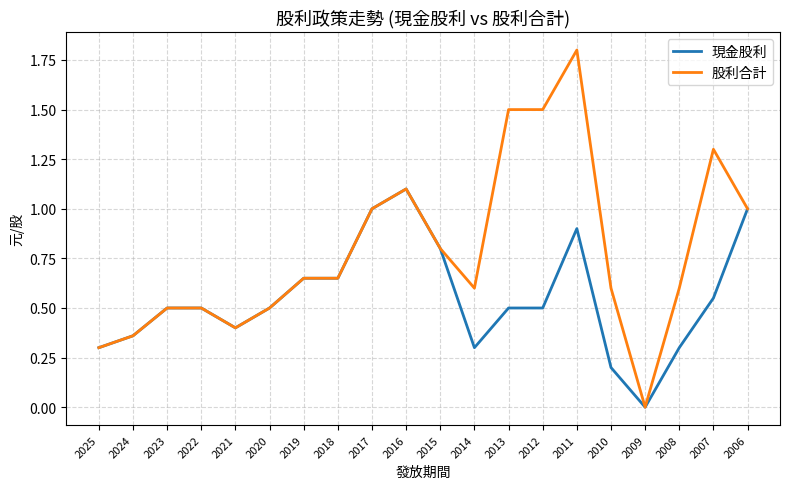

The value of 現金股利 at 2020 is 0.7. True or false?

False